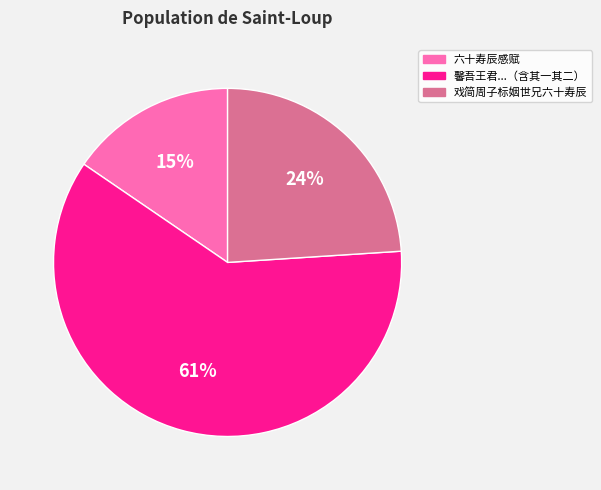

To the nearest percent, what is the combined percentage of 馨吾王君...（含其一其二） and 戏简周子标姻世兄六十寿辰?

85%